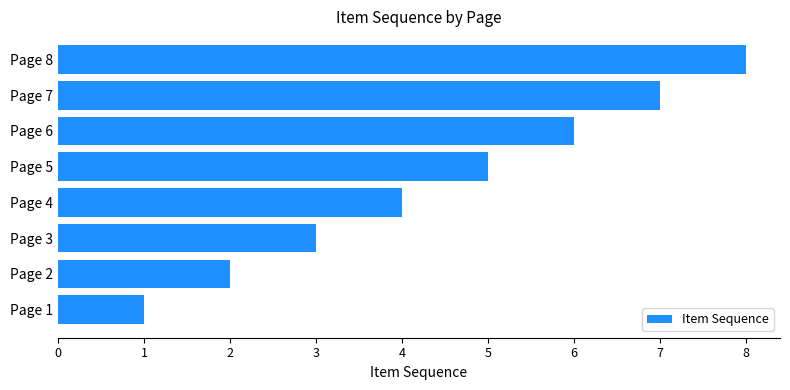

How many bars are there in total?

8